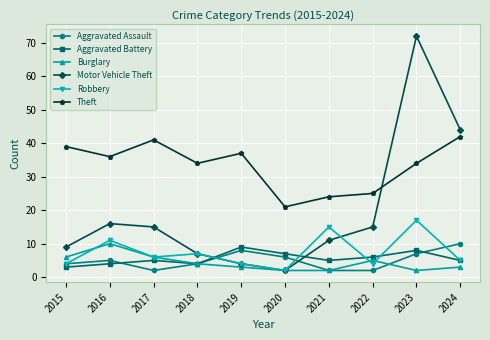

The value of Motor Vehicle Theft at 2020 is 2. True or false?

True